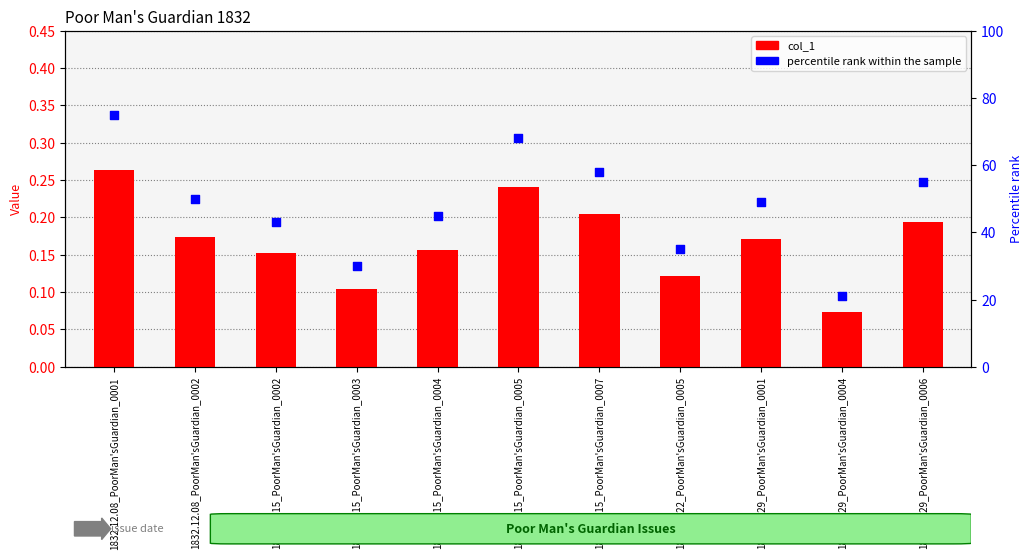

What is the total value across all series at 1832.12.15_PoorMan'sGuardian_0005?

68.2